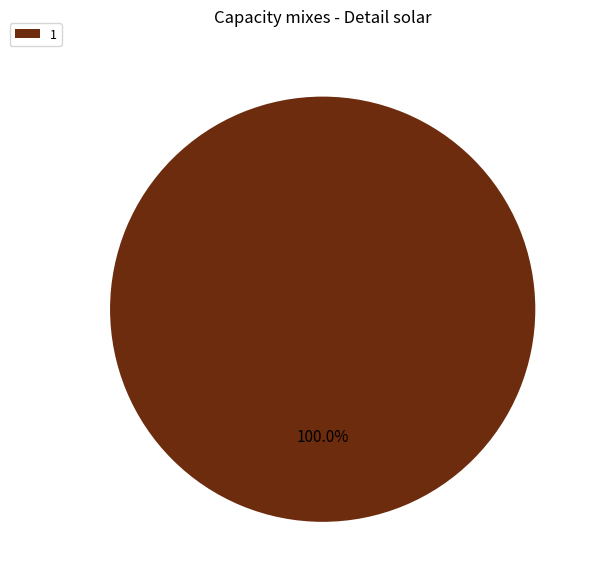

Which slice represents more than half of the pie?

1